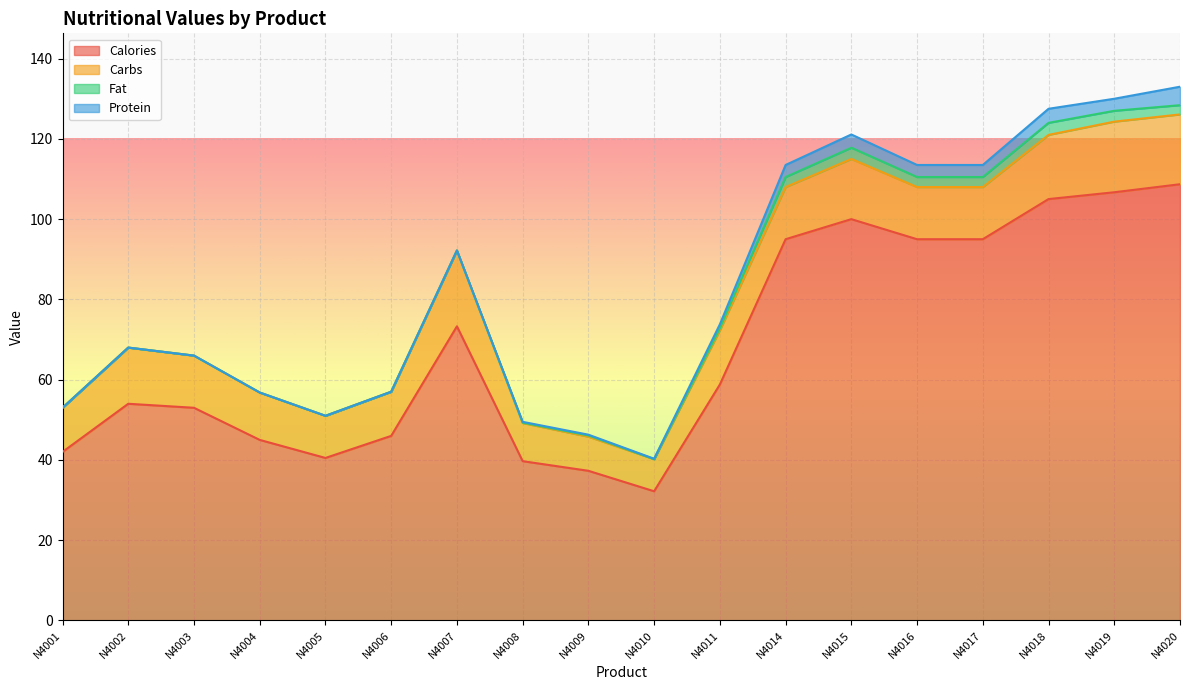

What is the difference between the highest and lowest values at N4005?

40.5